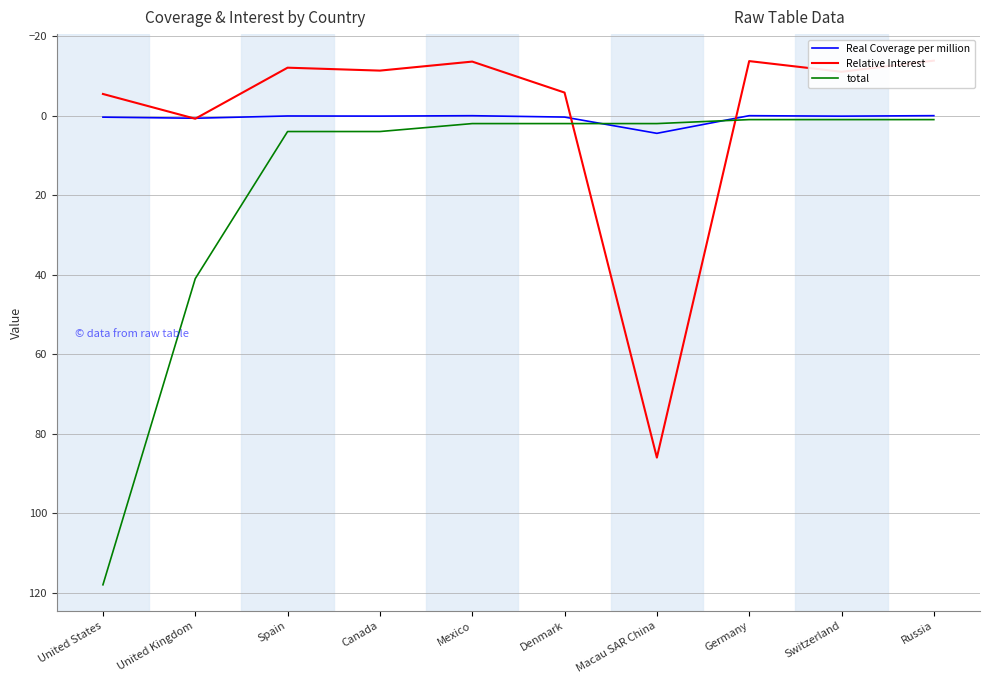

True or false: Real Coverage per million has more than 0 points higher than both neighbors.

True